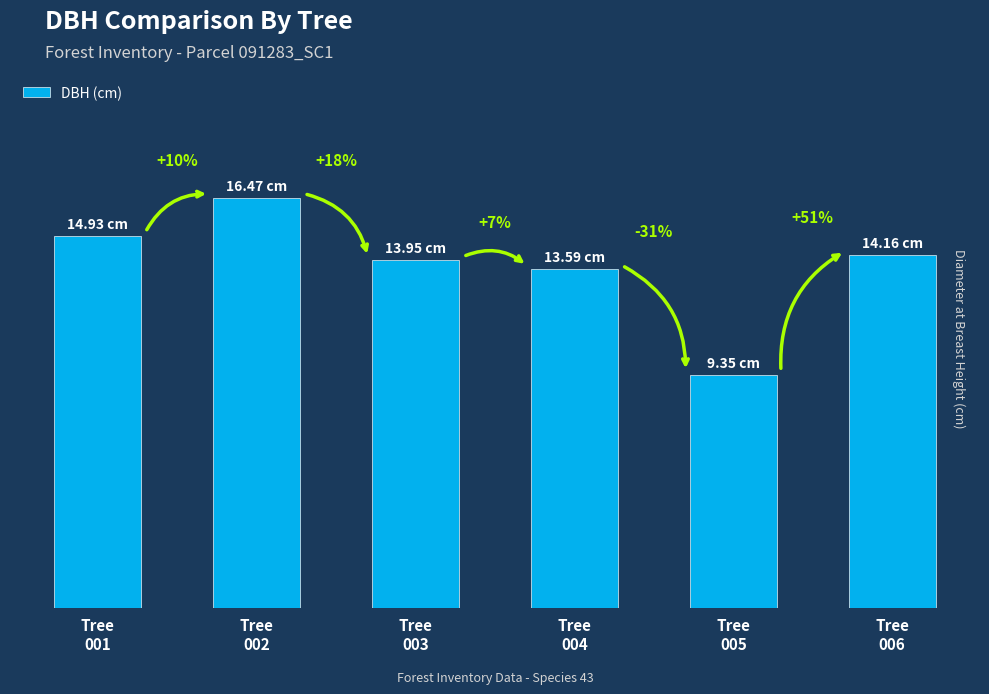

The chart shows a value of 14.9 at Tree
001. True or false?

True